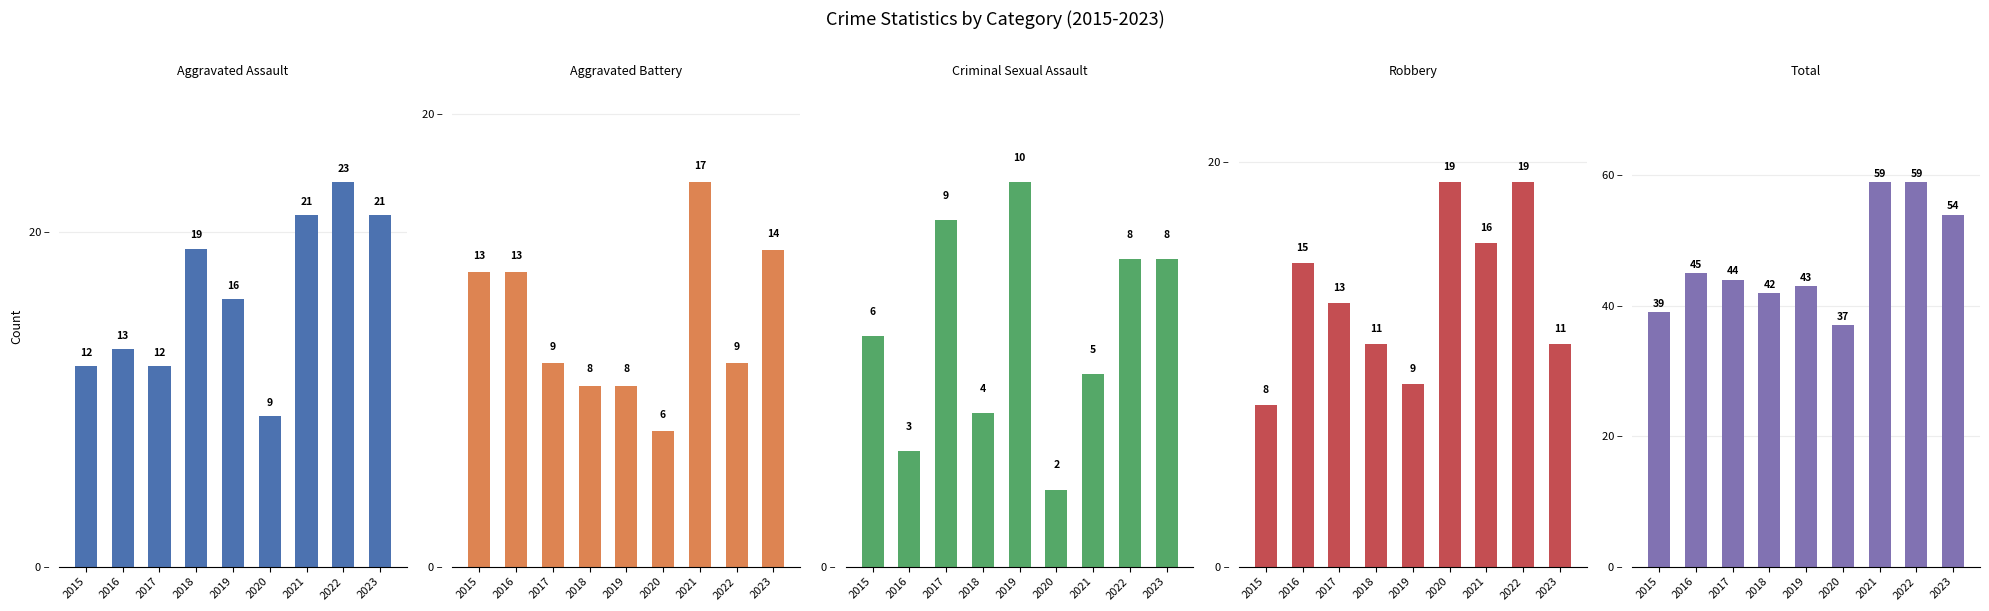

List the labels in order of Robbery value, largest first.

2020, 2022, 2021, 2016, 2017, 2018, 2023, 2019, 2015